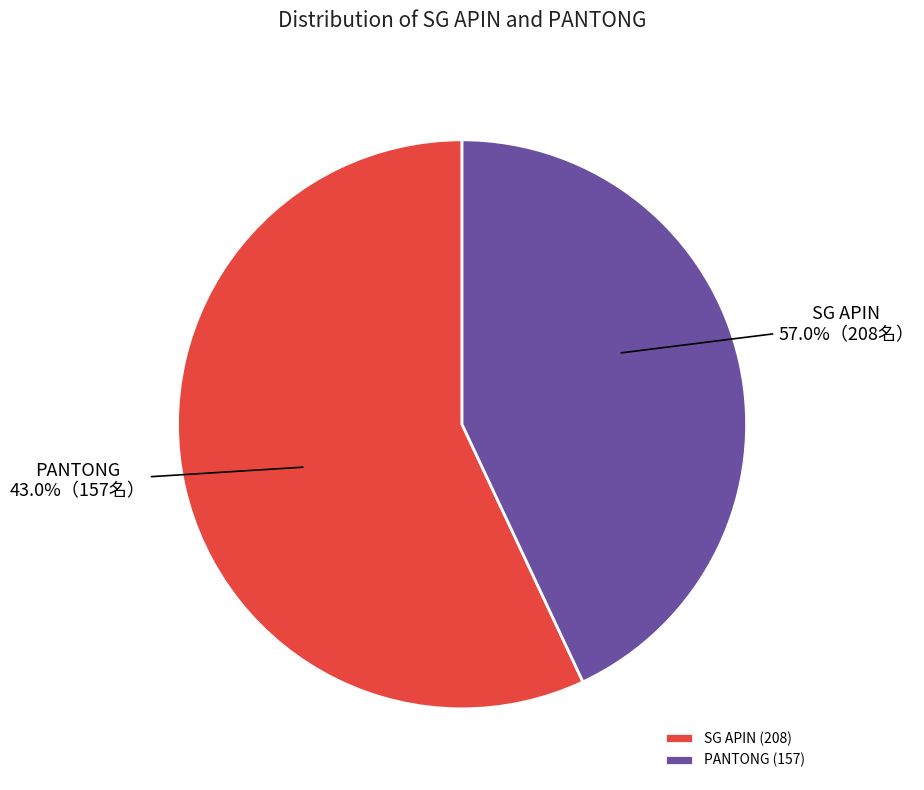

What is the change in value from SG APIN to PANTONG?

-51